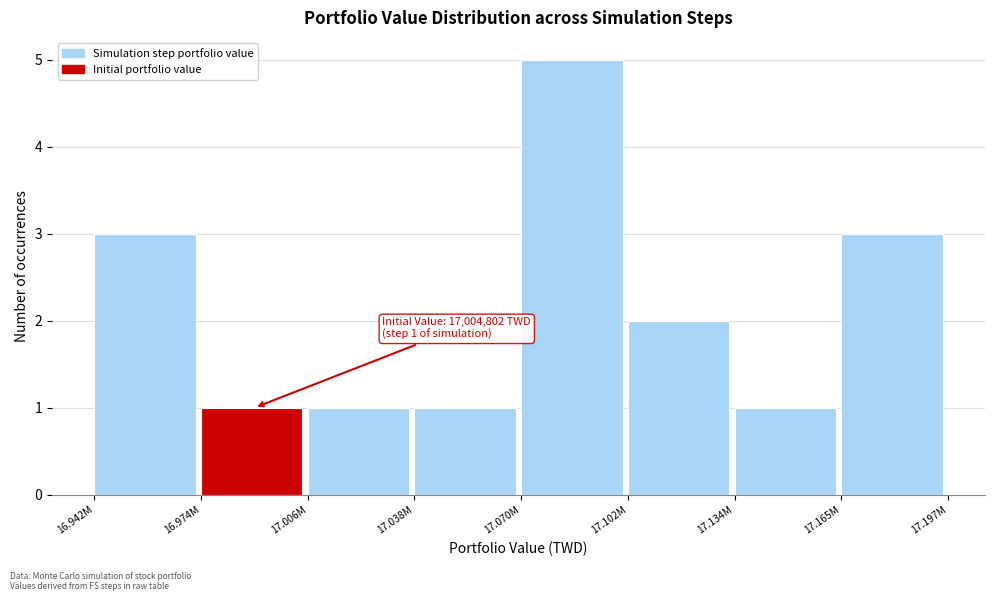

Reading right to left, extract all data points from this chart.

3	1	2	5	1	1	1	3